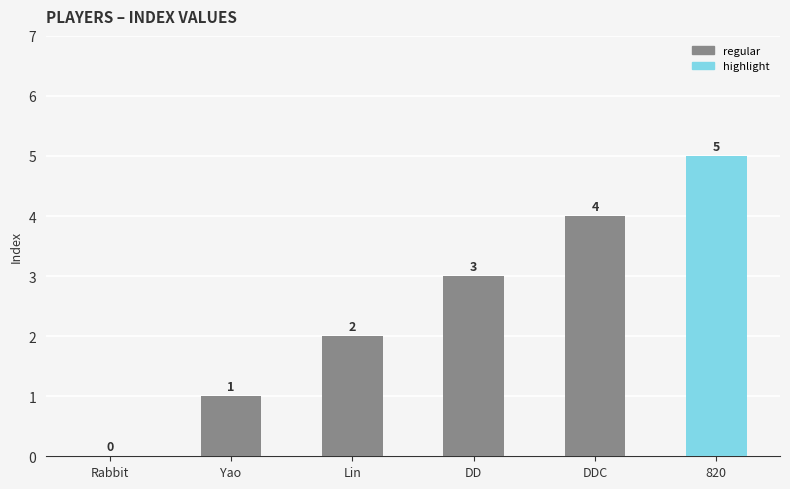

What is the sum of the values at 820 and Yao?

6